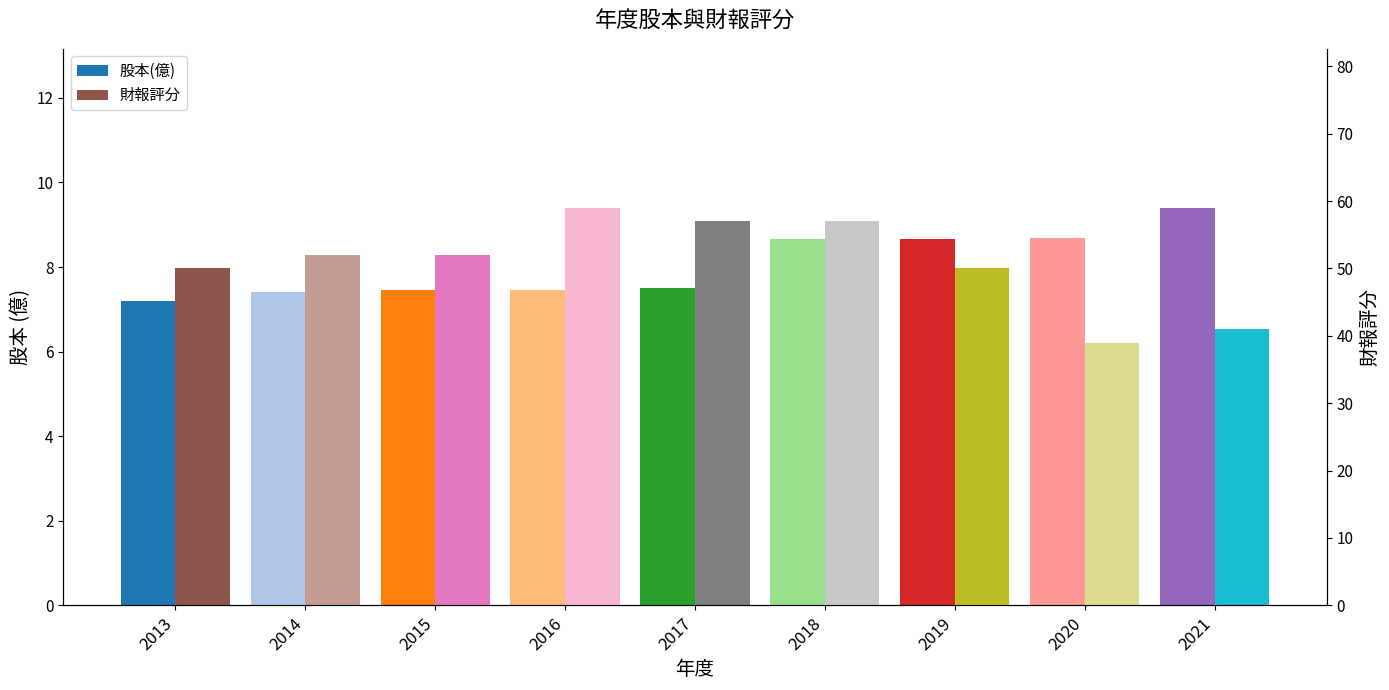

What are all the series names shown in the legend?

股本(億), 財報評分